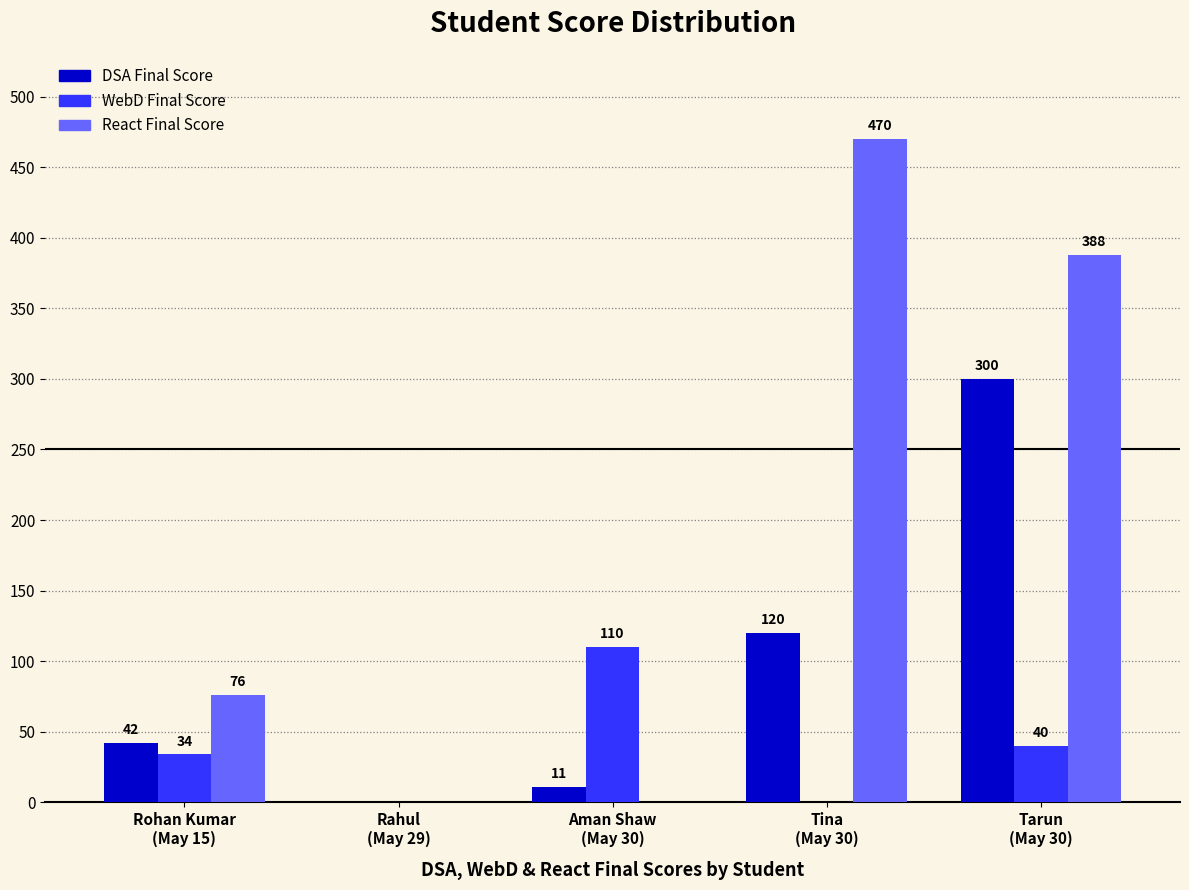

What is the total value across all series at Aman Shaw
(May 30)?

121